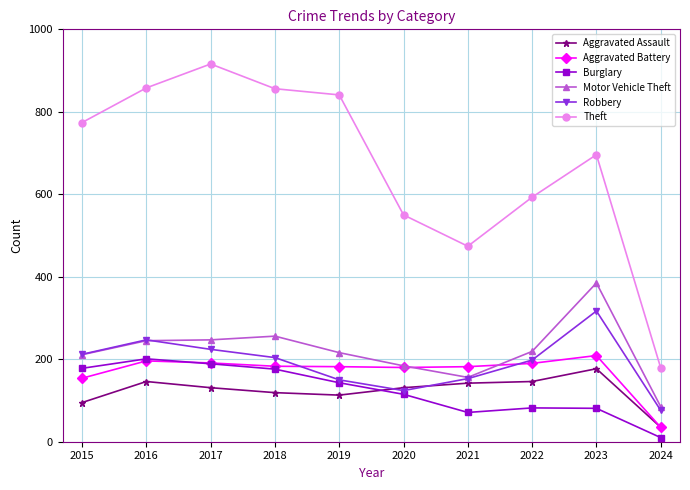

What is the minimum value shown in the chart?

10